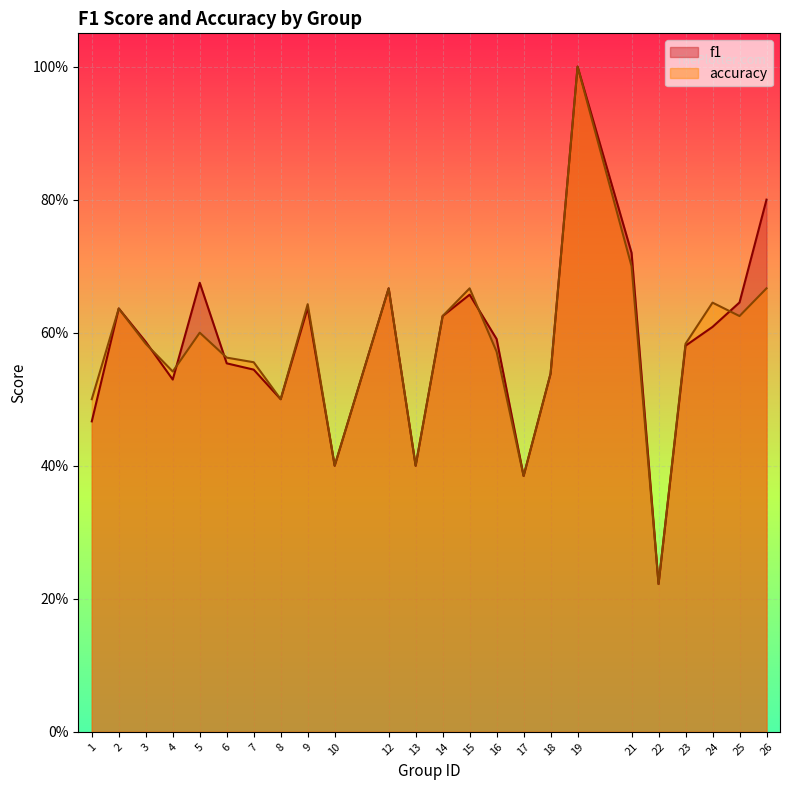

At how many categories does at least one series exceed 0?

24